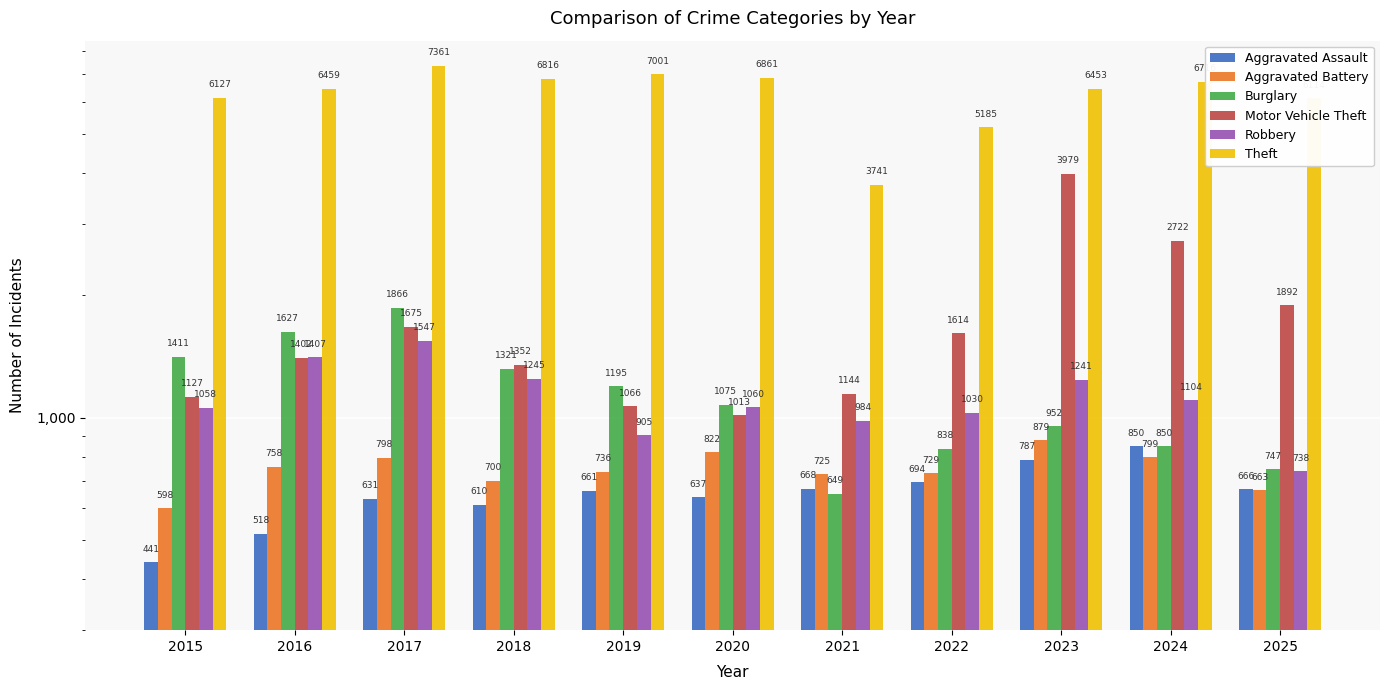

How many series are shown in this chart?

6